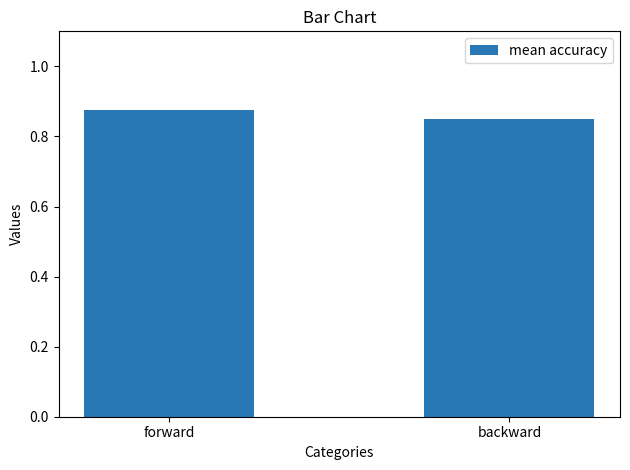

What is the sum of all values?

1.7